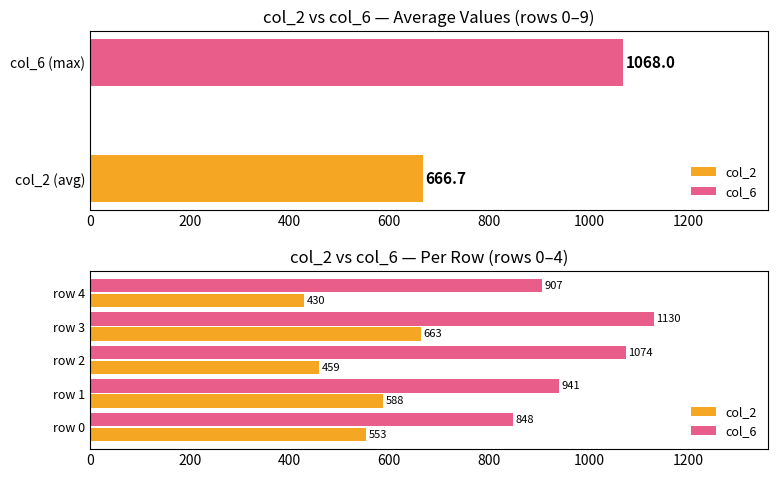

Which series has the largest total across all categories?

col_6